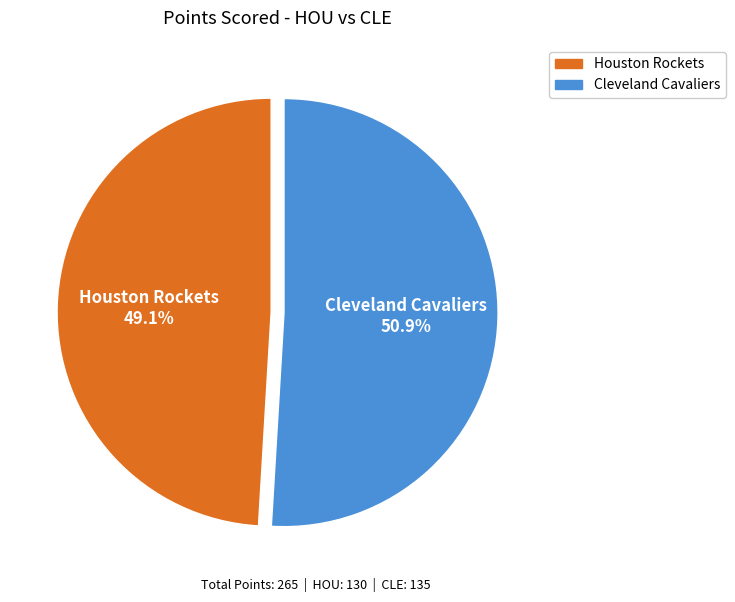

What percentage is the Houston Rockets slice, to the nearest percent?

49%